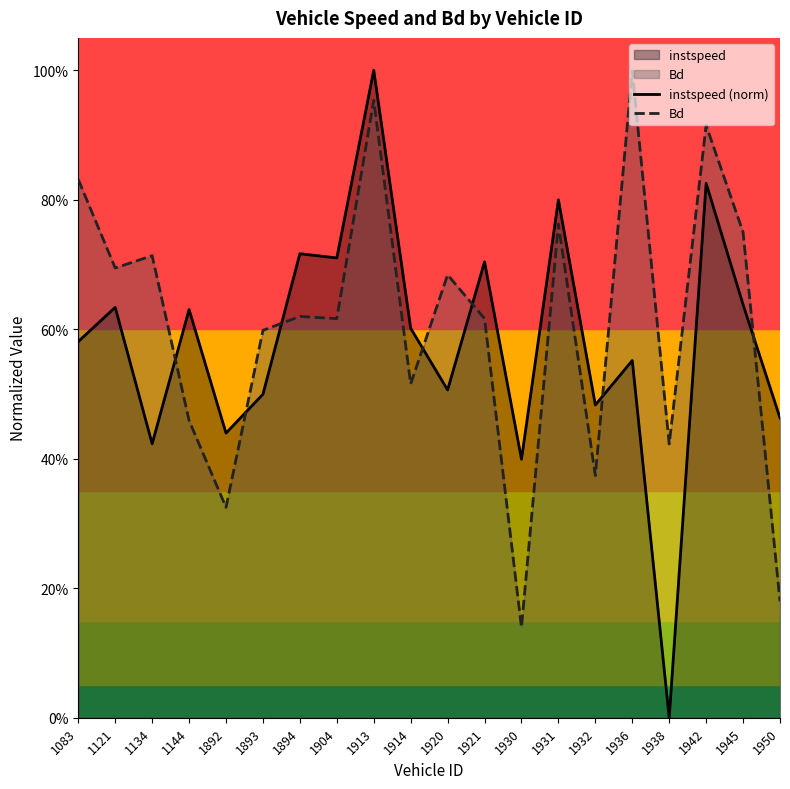

Does the chart have visible grid lines?

No